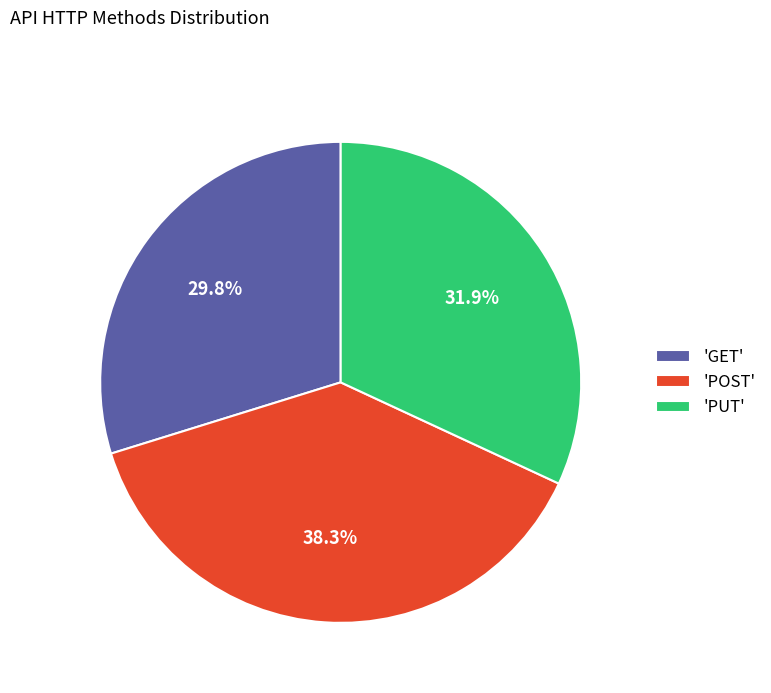

Rank the categories by value from lowest to highest.

'GET', 'PUT', 'POST'